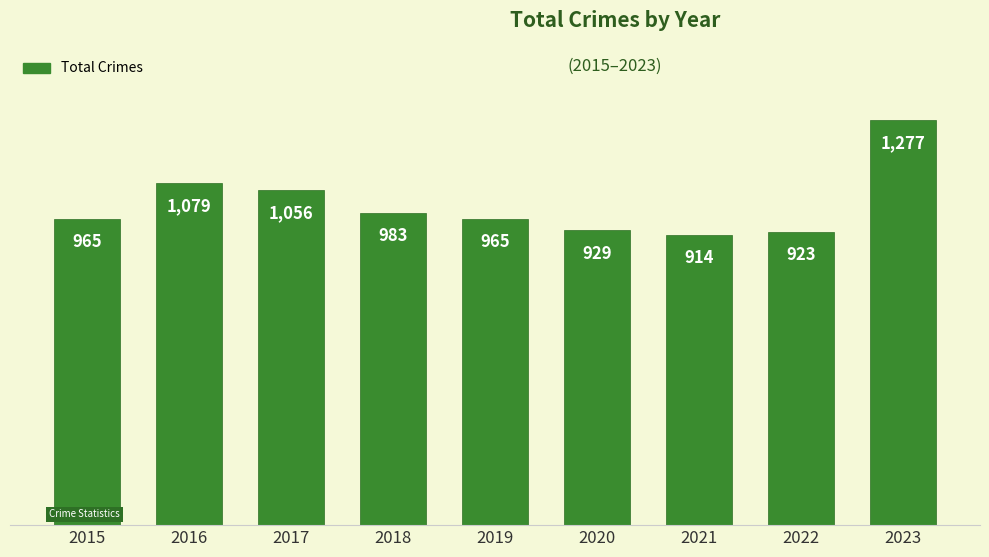

Which has a higher value, 2017 or 2019?

2017